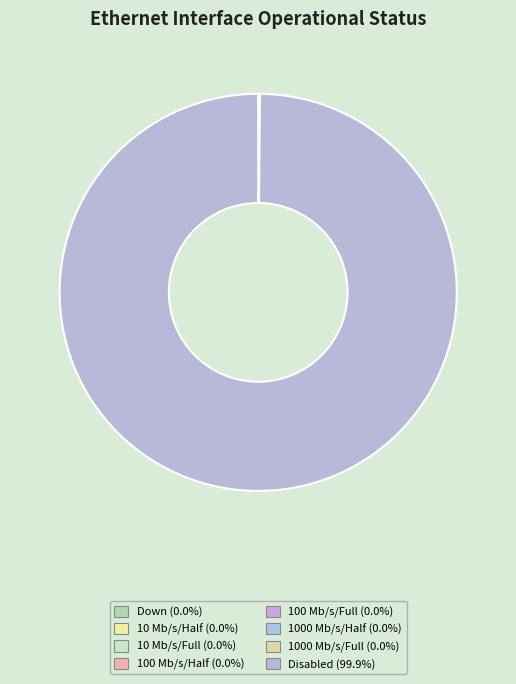

How many segments does this pie chart have?

8